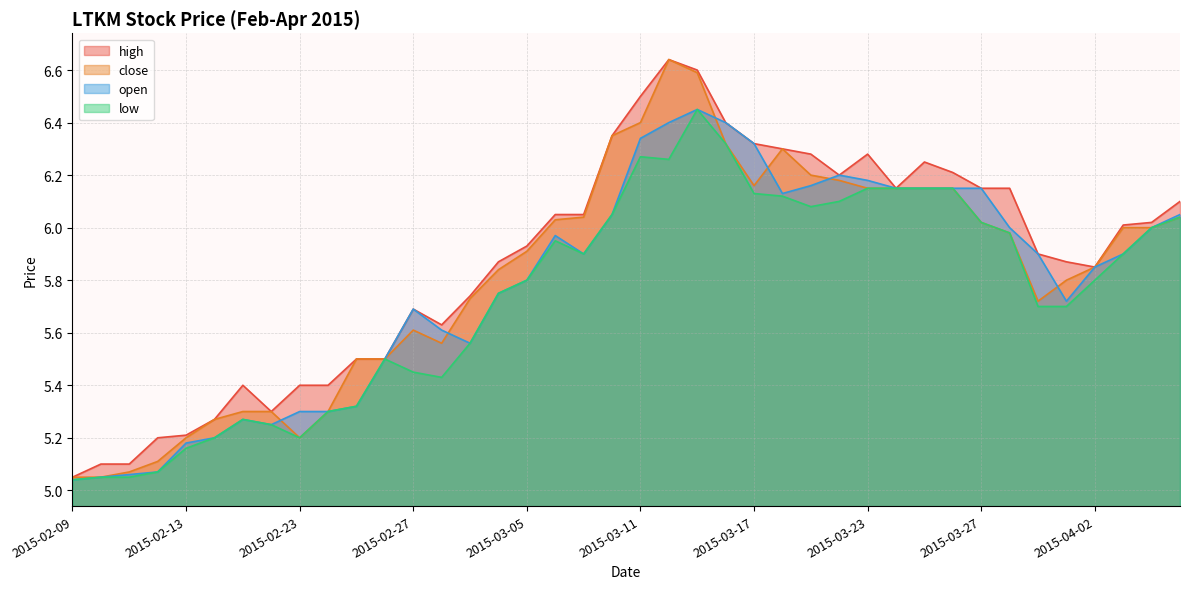

Where is open nearest to the value 5?

2015-02-09